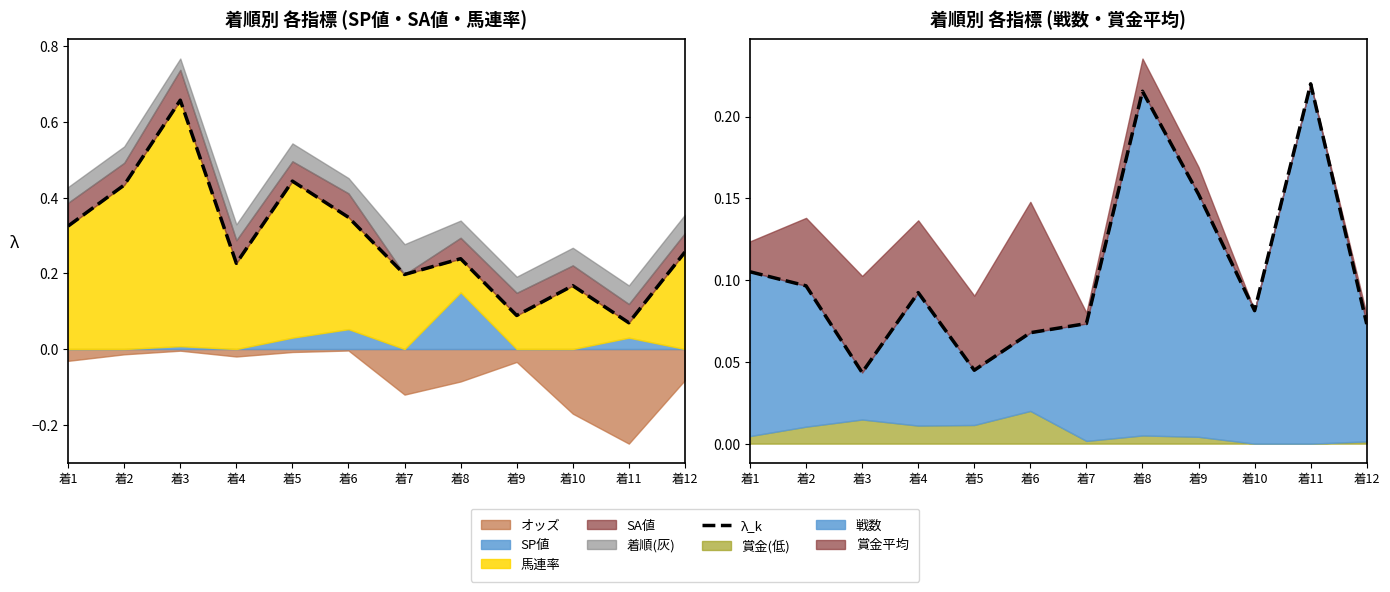

Does the chart display data point markers on the line(s)?

No